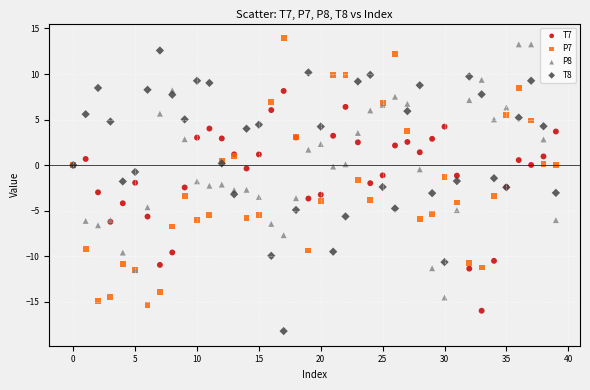

Which series contains the lowest Y value?

T8